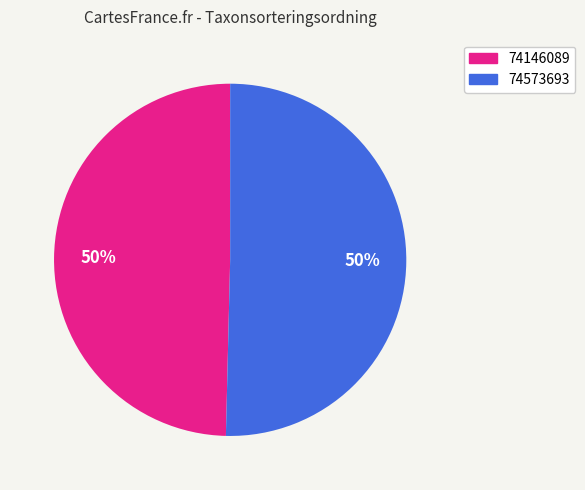

Which slice is the smallest?

74146089